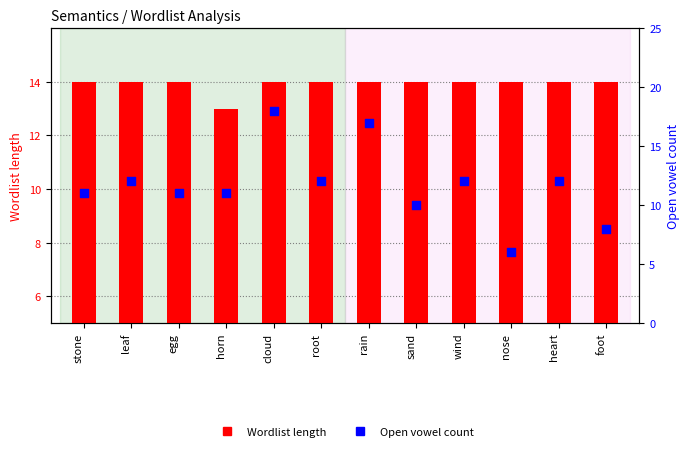

At which category is the sum across all series the highest?

cloud